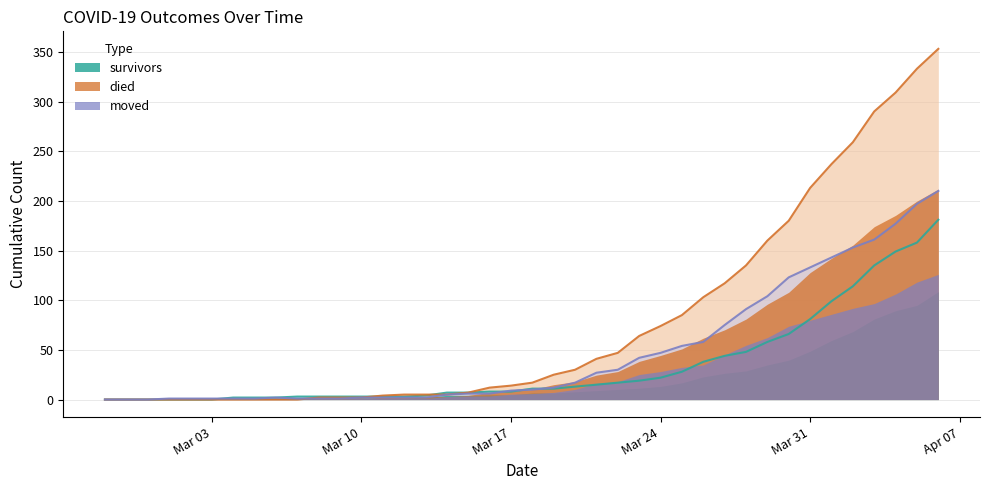

What is the average value of the died series?

78